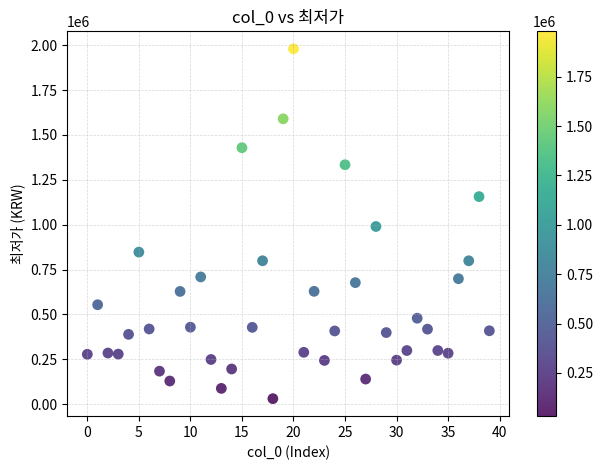

What is the range of Y values (max minus min)?

1949300